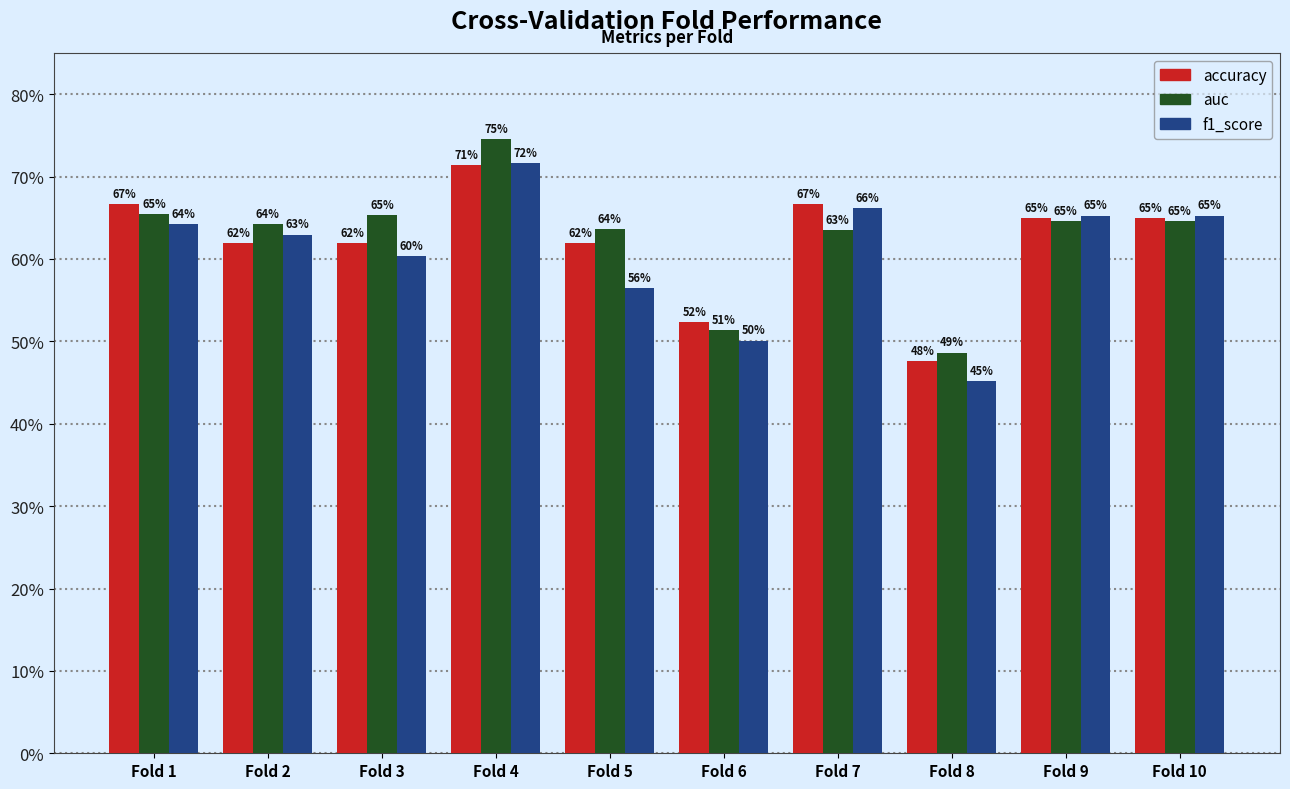

Does the chart contain stacked bars?

No